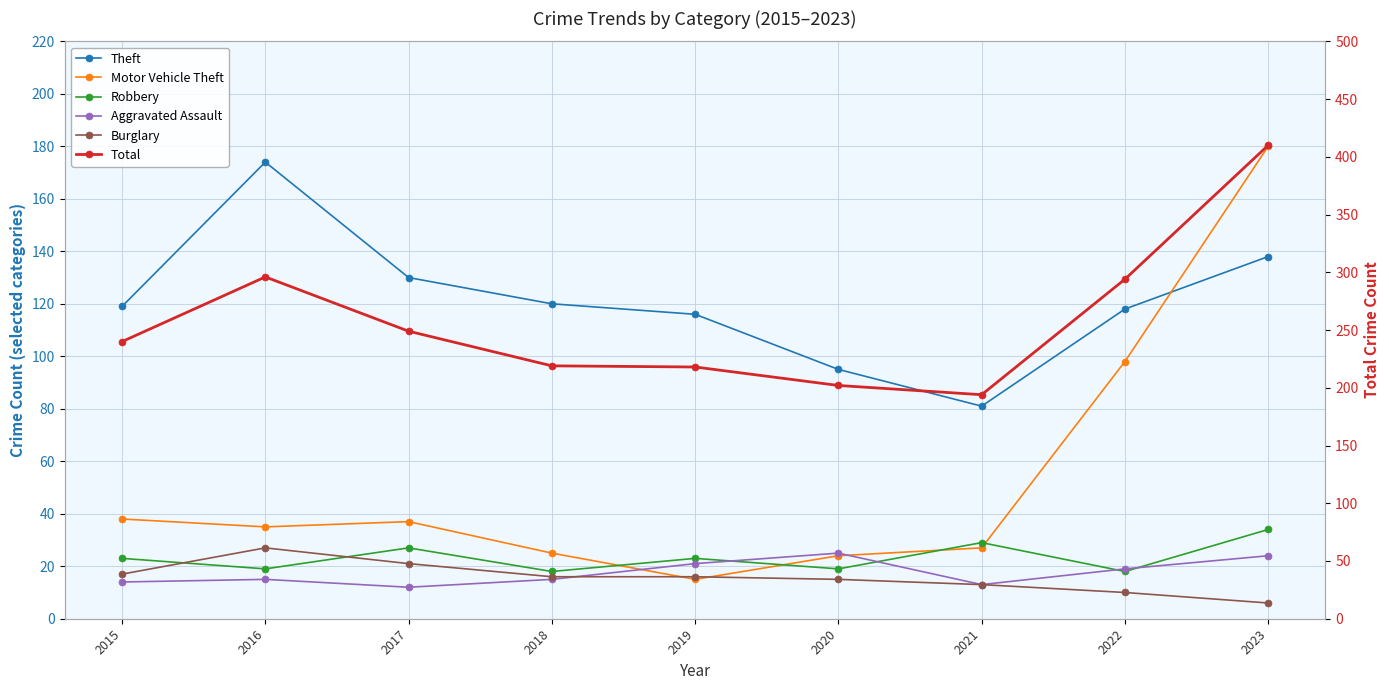

Where do Motor Vehicle Theft and Theft first cross each other?

2022 and 2023